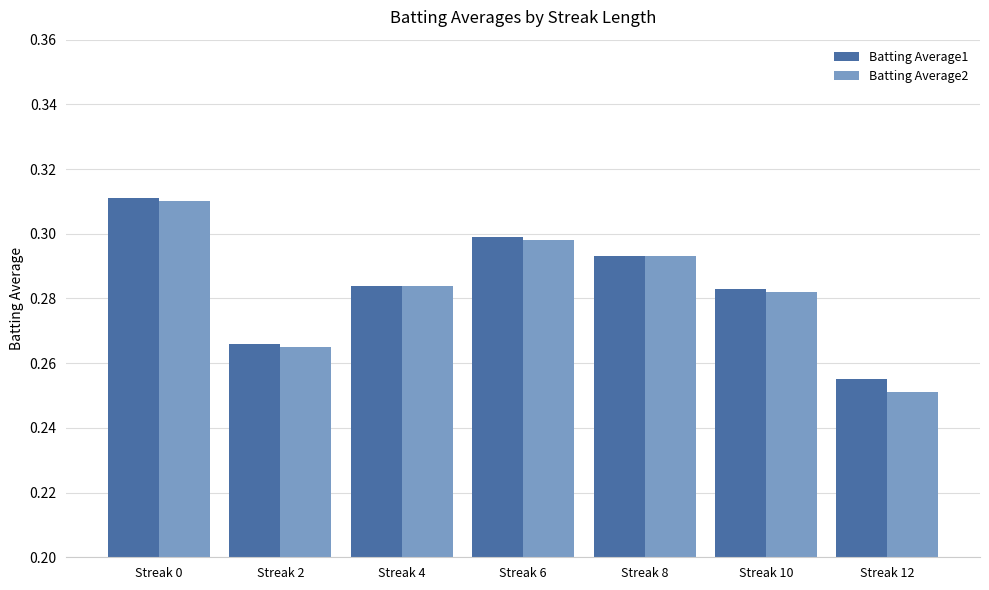

Which series has the widest spread of values?

Batting Average2